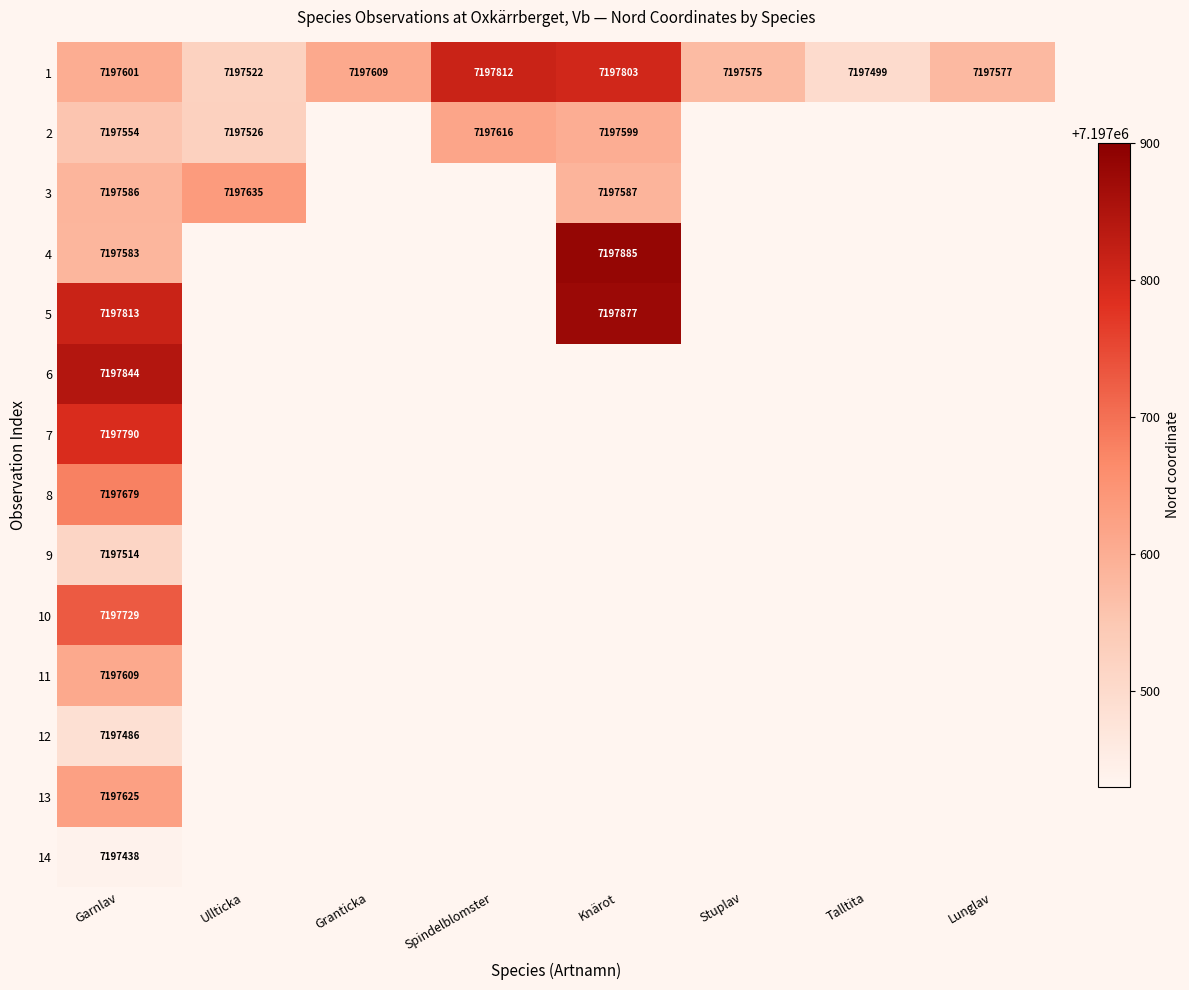

Rank the series at Garnlav from lowest to highest value.

14, 12, 9, 2, 4, 3, 1, 11, 13, 8, 10, 7, 5, 6